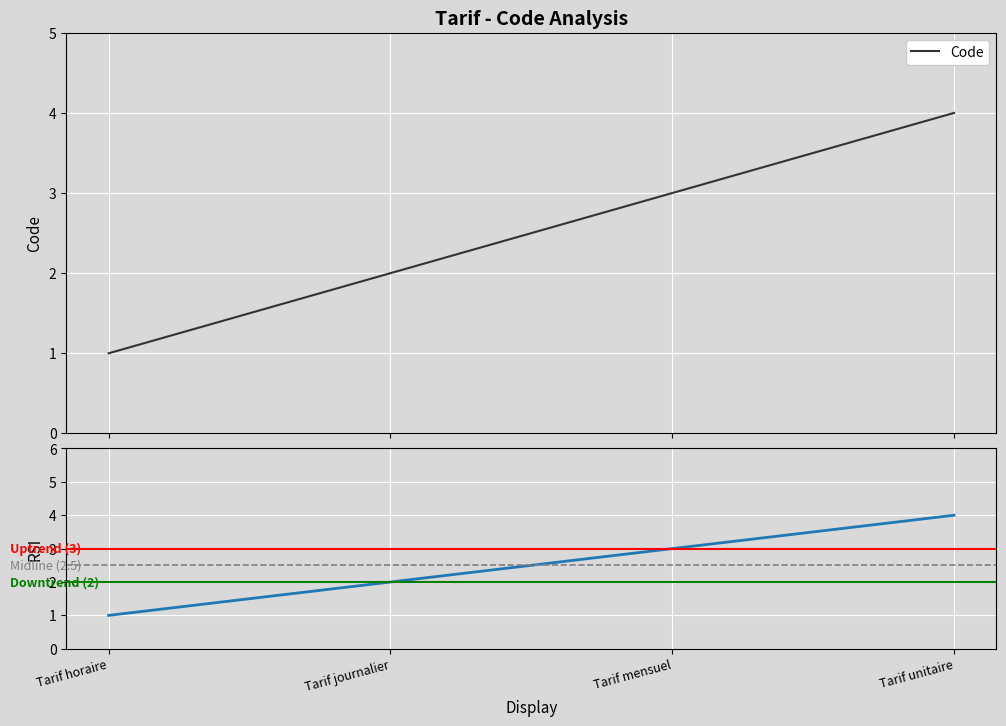

Count the number of values greater than 3.

1